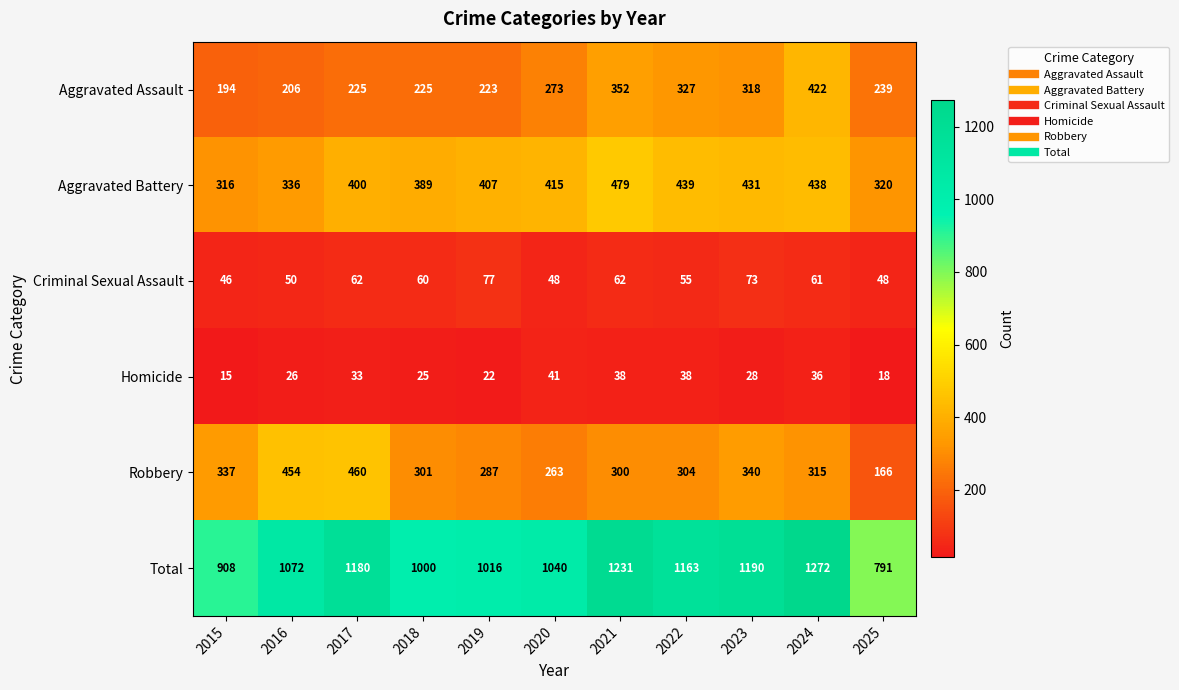

Rank the categories by Robbery value from lowest to highest.

2025, 2020, 2019, 2021, 2018, 2022, 2024, 2015, 2023, 2016, 2017